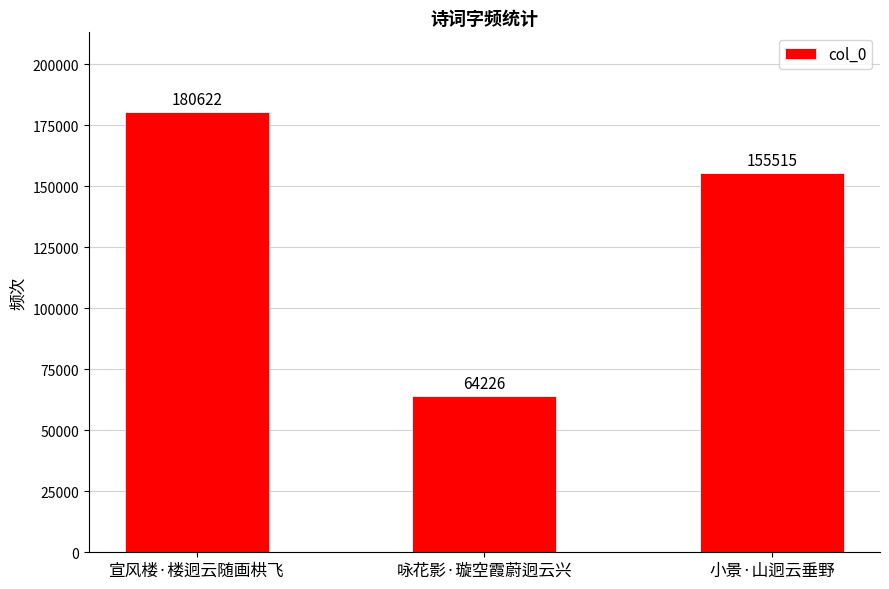

List the labels in order of value, smallest first.

咏花影·璇空霞蔚迥云兴, 小景·山迥云垂野, 宣风楼·楼迥云随画栱飞